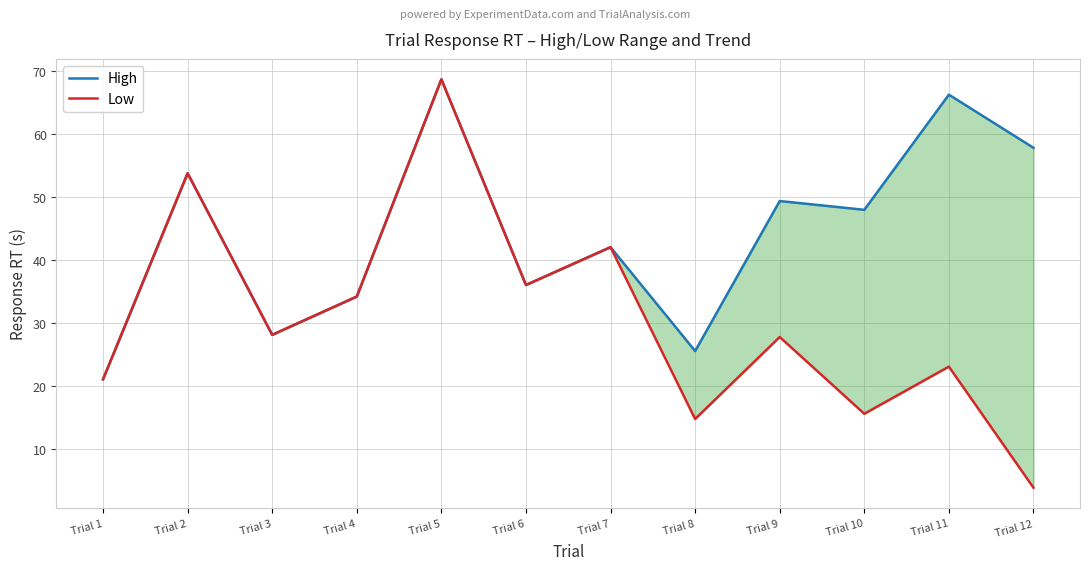

What is the difference between the maximum and minimum values in the Low series?

64.9